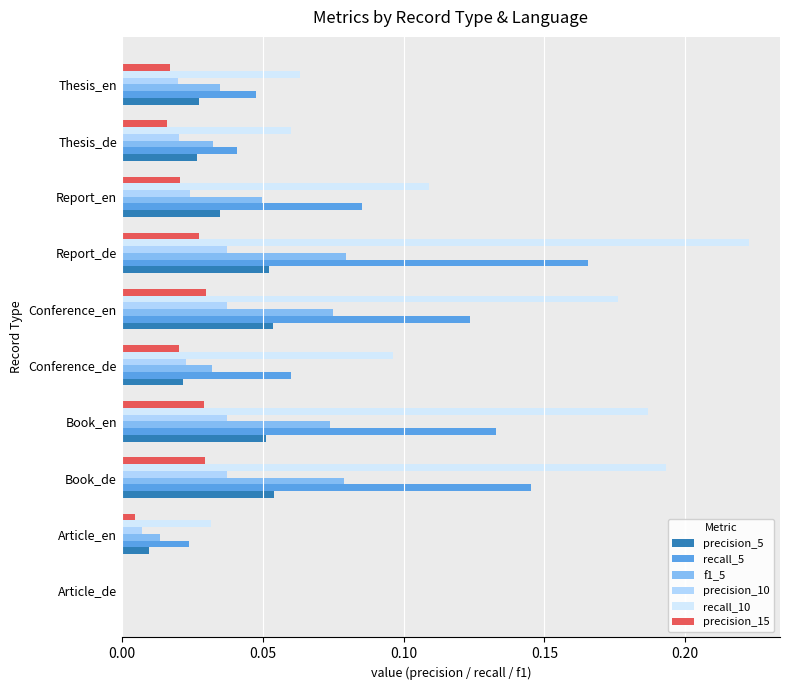

The recall_5 series shows -0.1 at Article_de. True or false?

False